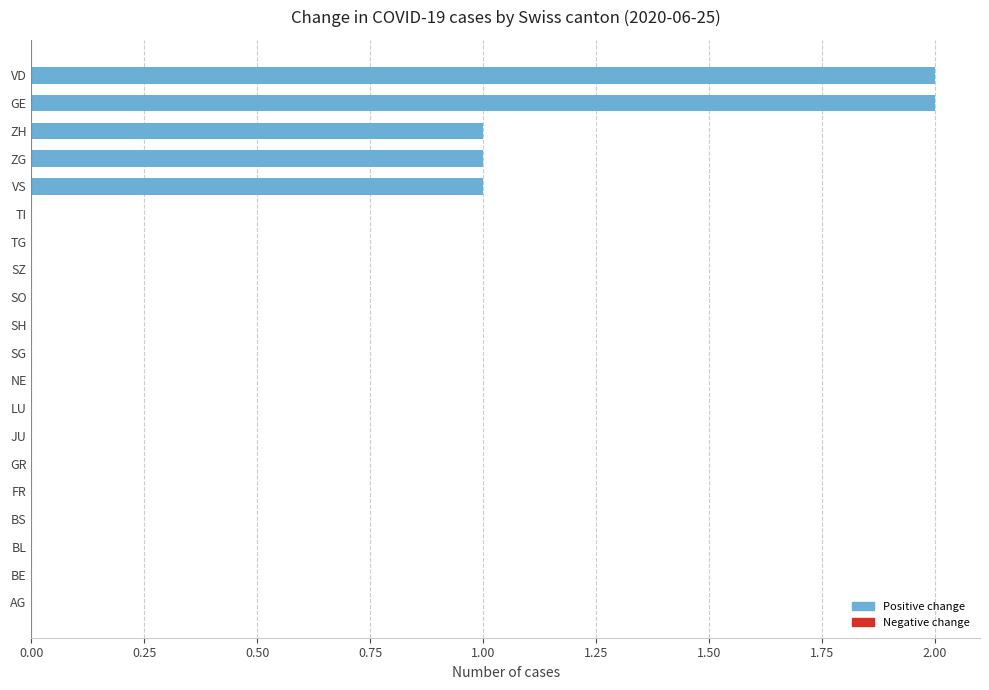

The chart shows a value of 1 at ZG. True or false?

True